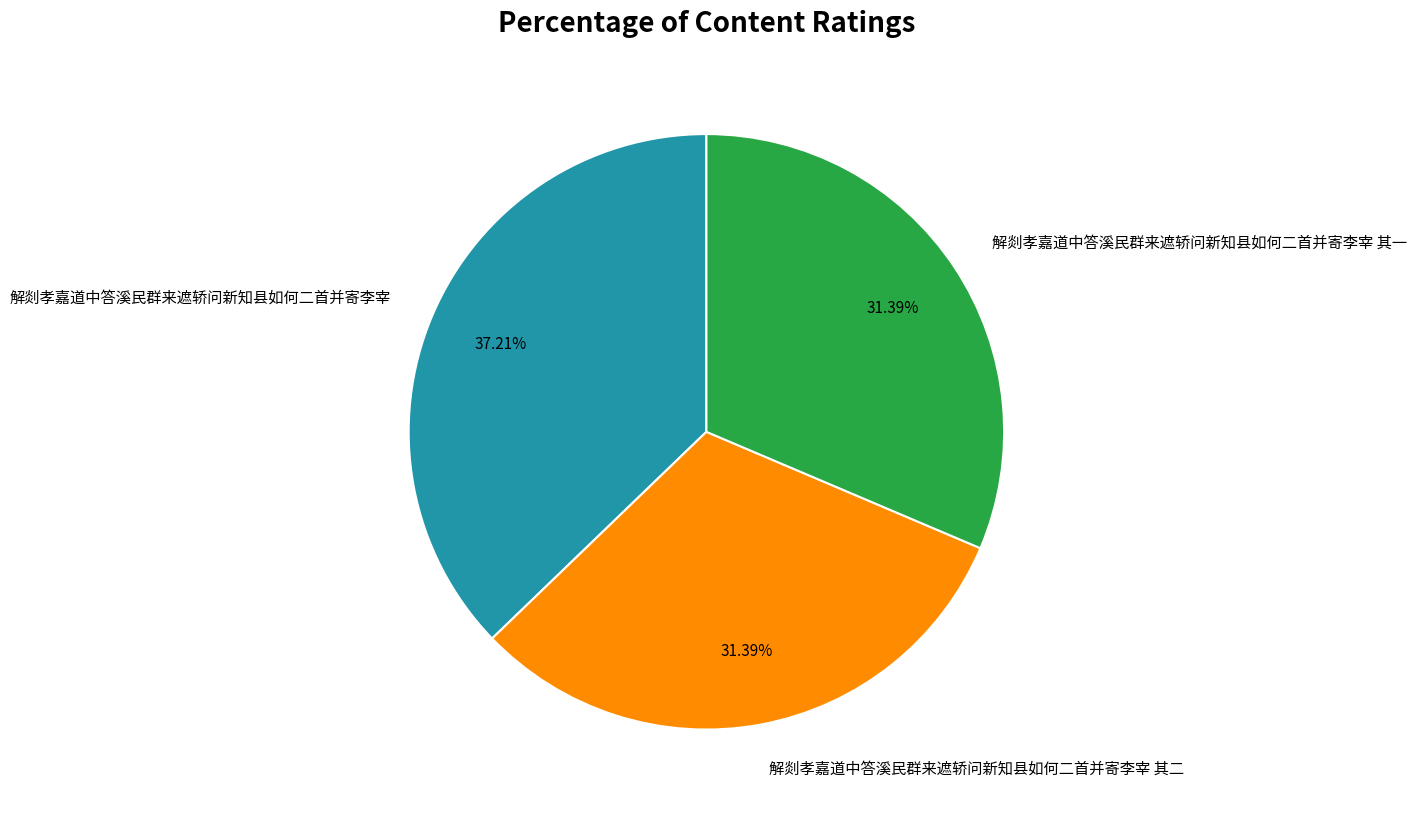

The 解剡孝嘉道中答溪民群来遮轿问新知县如何二首并寄李宰 其二 slice represents 42% of the pie. True or false?

False